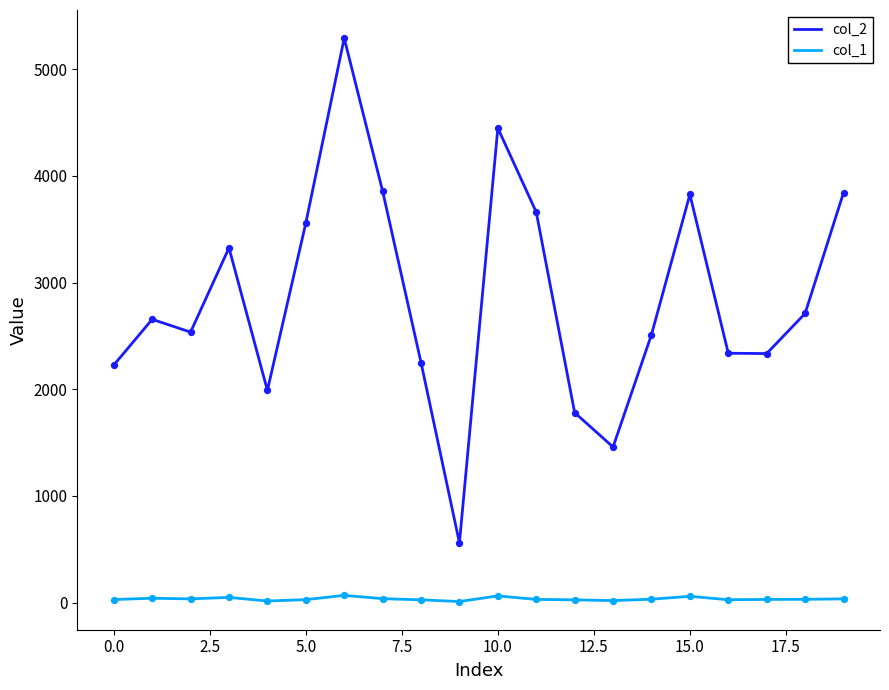

What are all the series names shown in the legend?

col_2, col_1